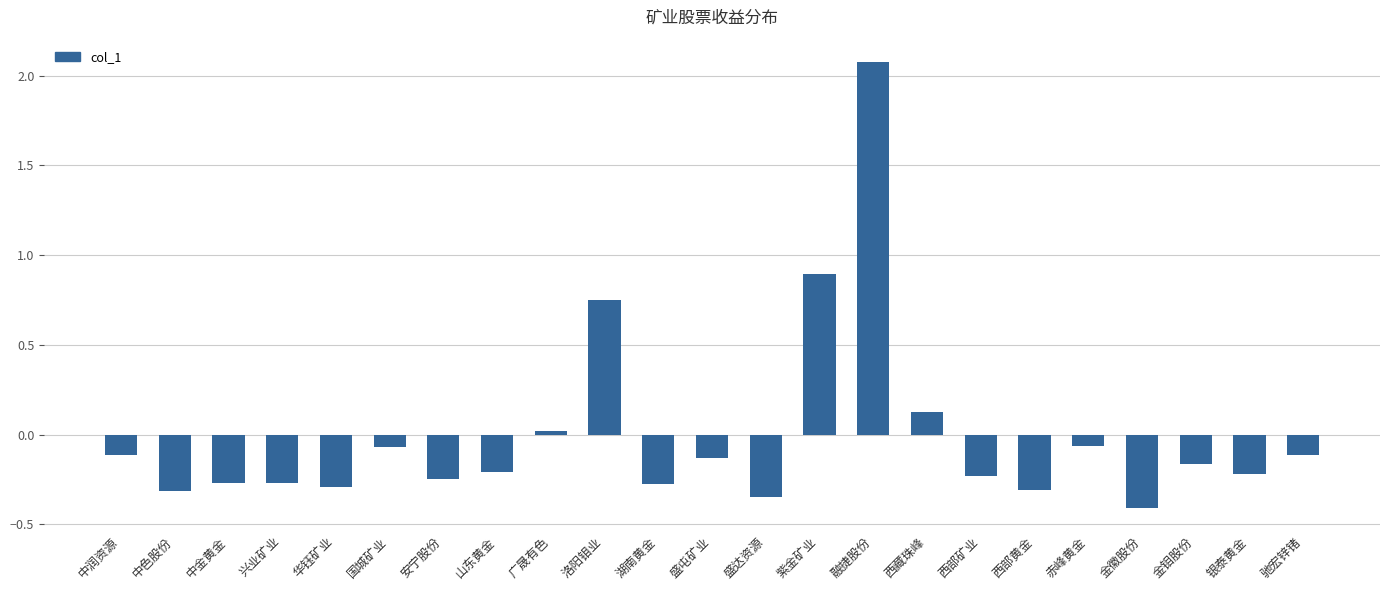

What is the label of the 7th bar from the left?

安宁股份